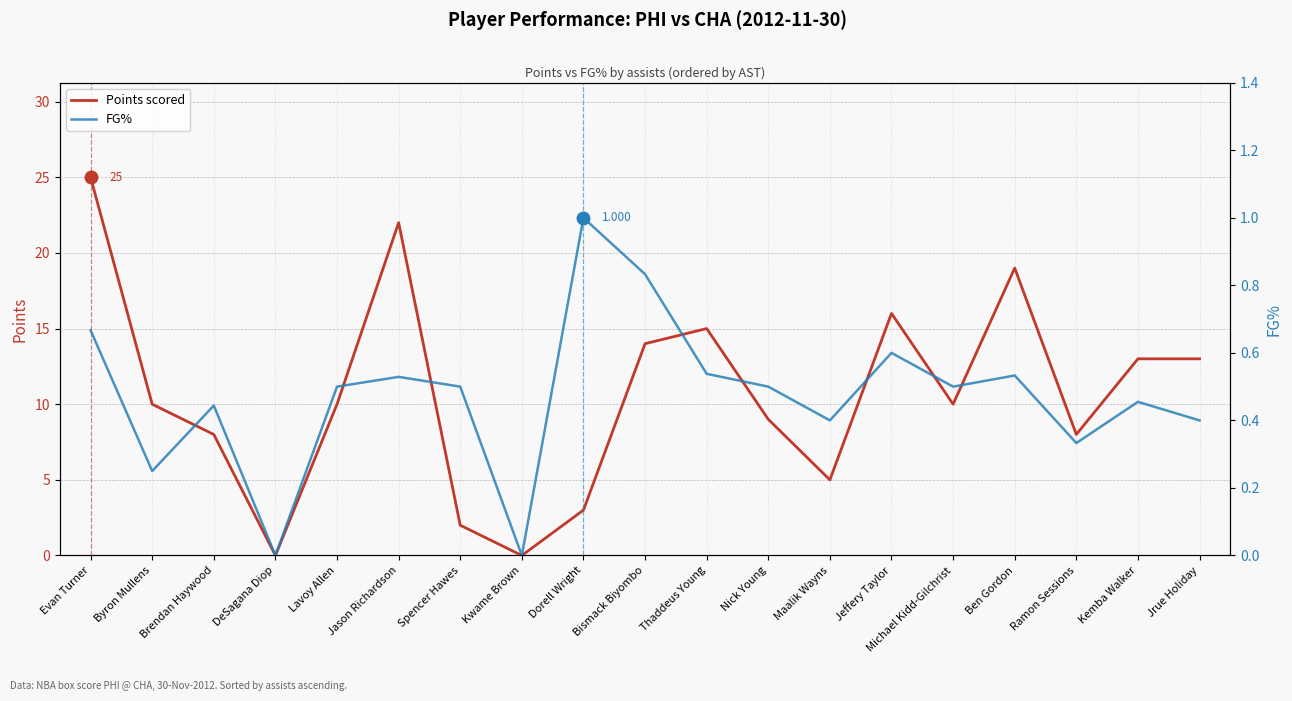

Where is the first local maximum for FG%?

Brendan Haywood